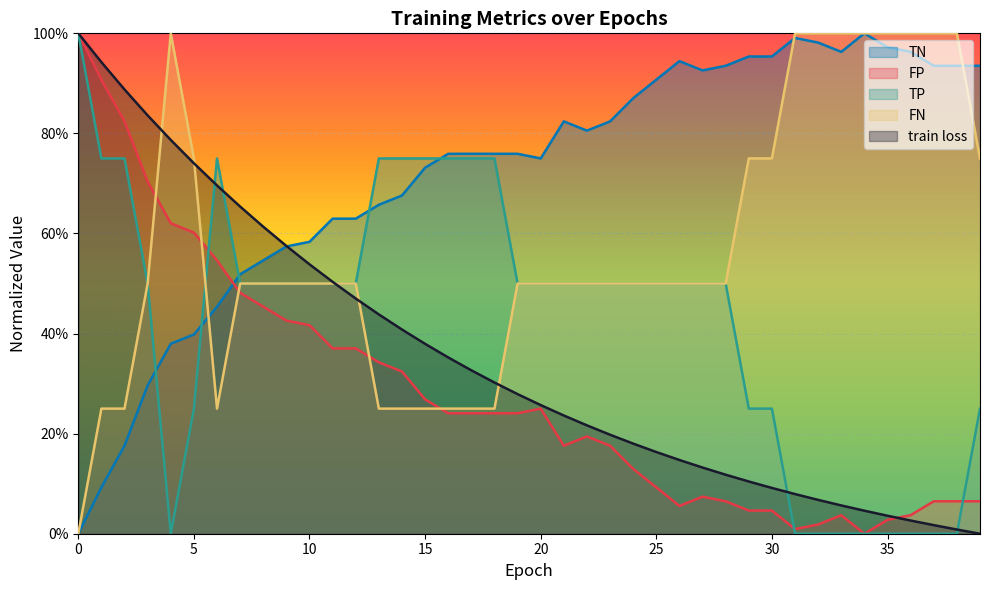

How many FN values are between 0 and 1?

40